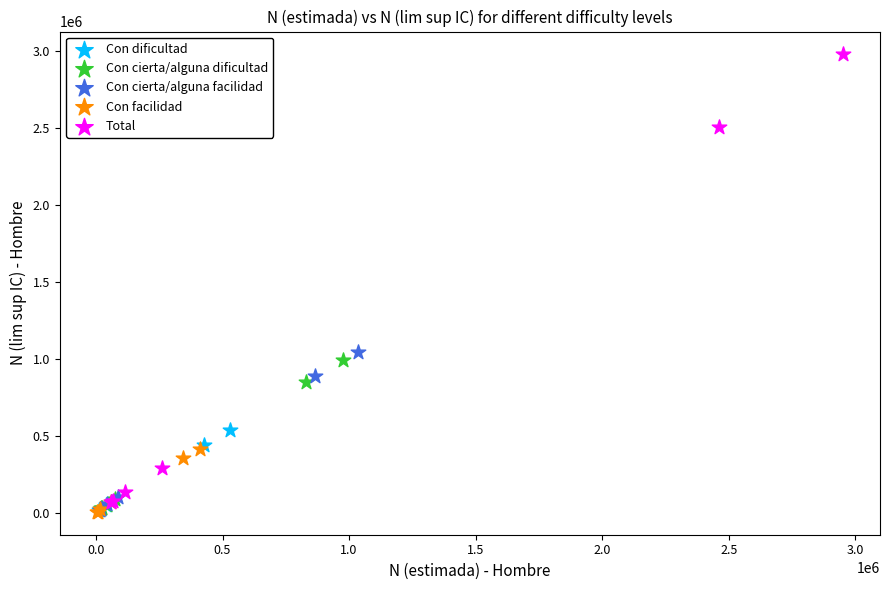

Which series reaches the maximum Y coordinate?

Total